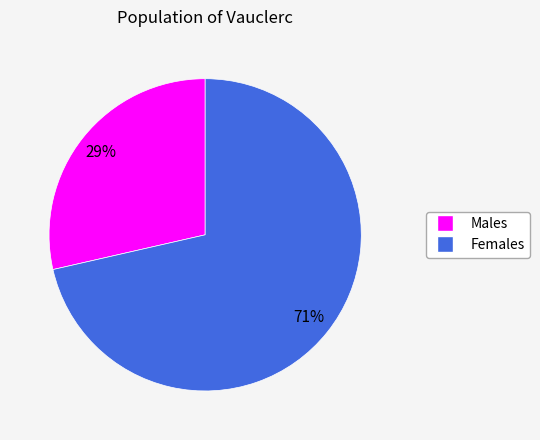

Does any single category account for the majority?

Yes